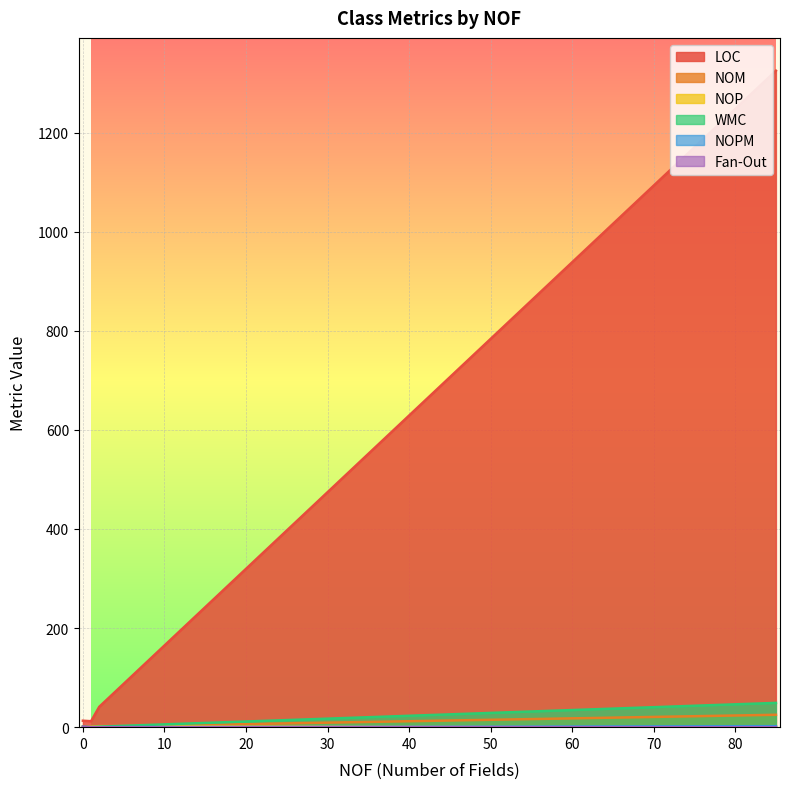

How many lines are shown in the chart?

6